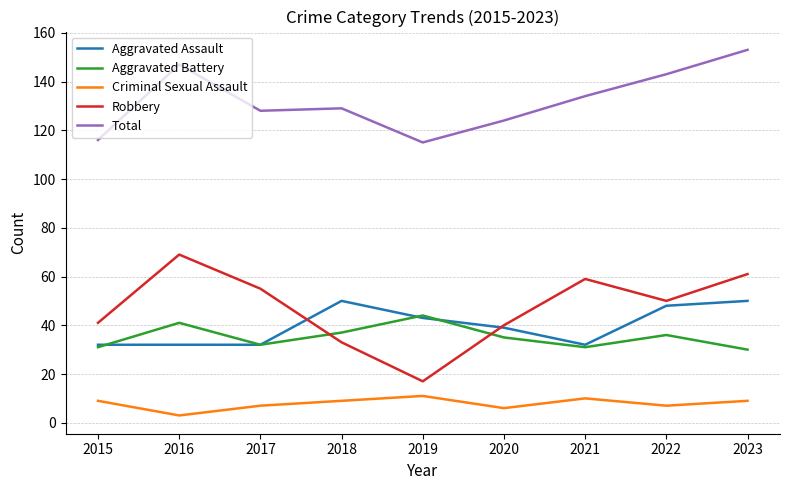

True or false: Aggravated Battery has more than 0 points higher than both neighbors.

True